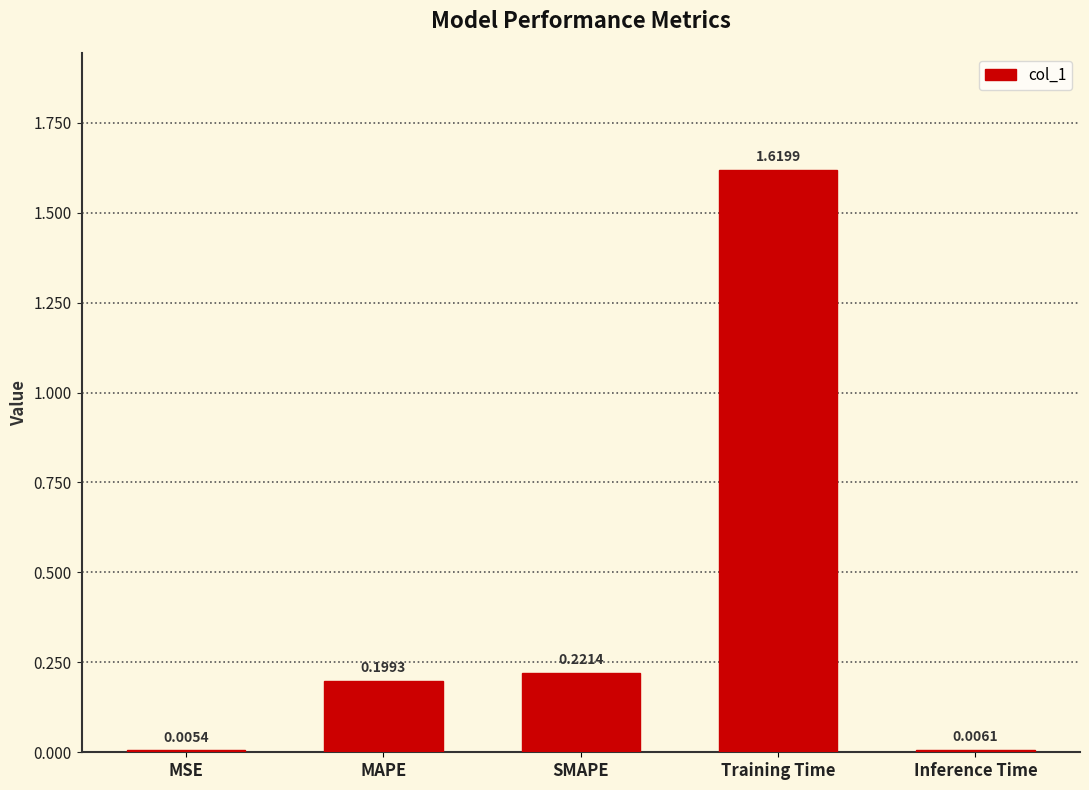

Between Inference Time and MAPE, which is larger?

MAPE